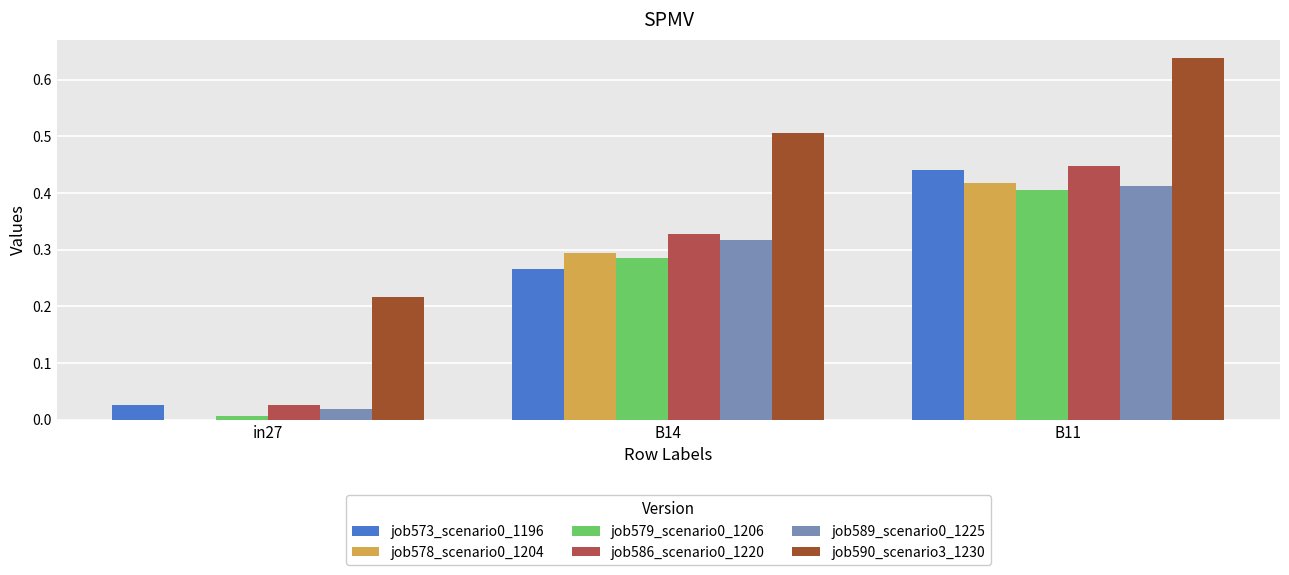

Is it true that job578_scenario0_1204 equals 0.2 at B11?

False